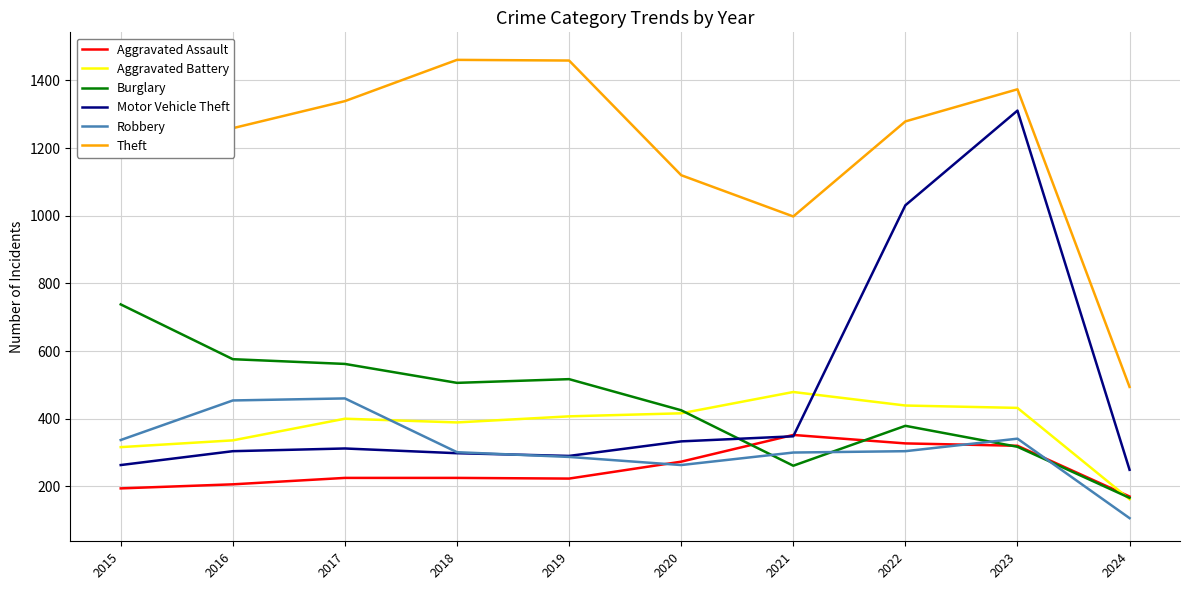

Rank the categories by Theft value from highest to lowest.

2015, 2018, 2019, 2023, 2017, 2022, 2016, 2020, 2021, 2024